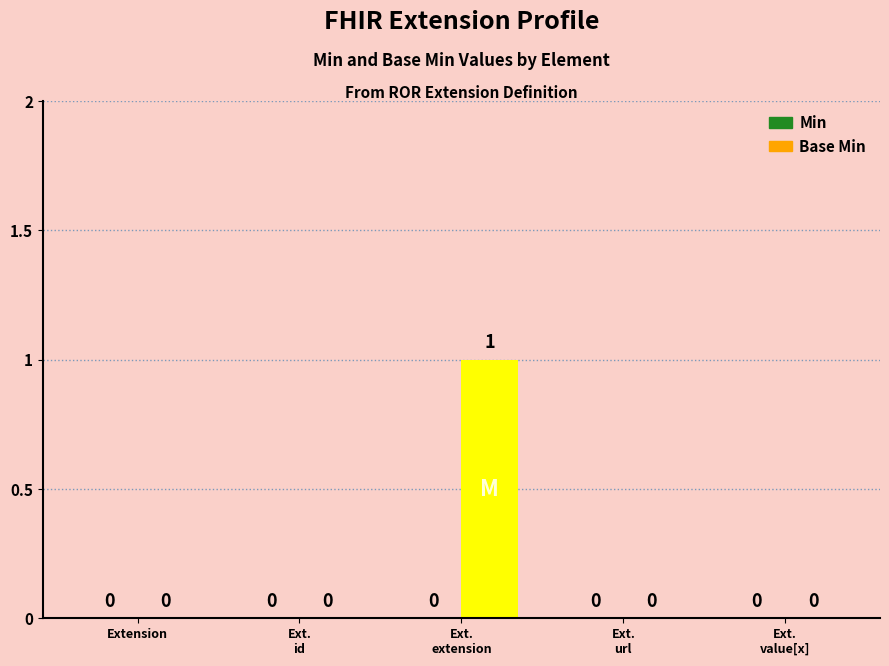

How many values are between 0 and 1?

5